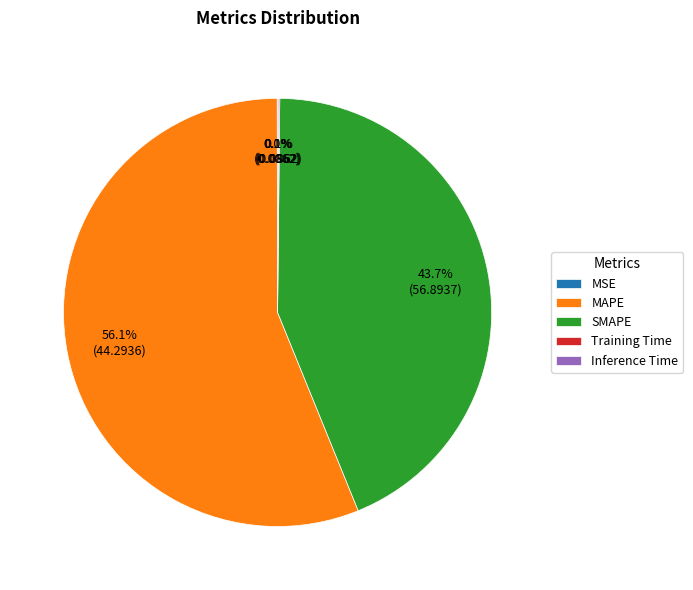

Which slice represents more than half of the pie?

MAPE